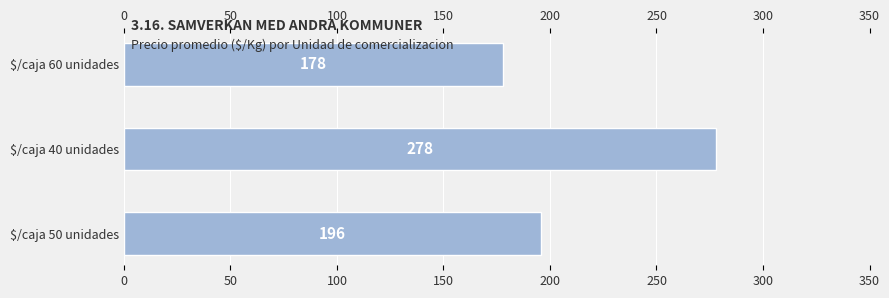

Which has a higher value, $/caja 40 unidades or $/caja 50 unidades?

$/caja 40 unidades